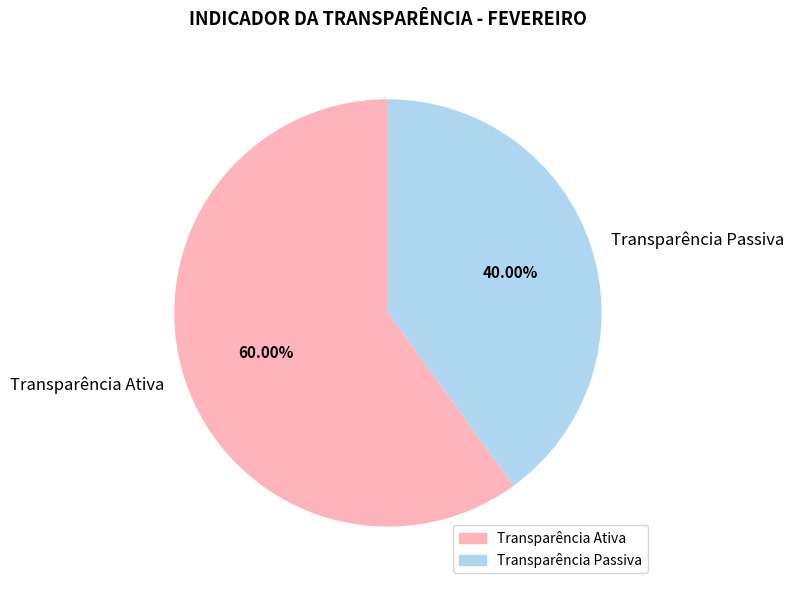

To the nearest percent, what percentage of the pie is Transparência Passiva?

40%